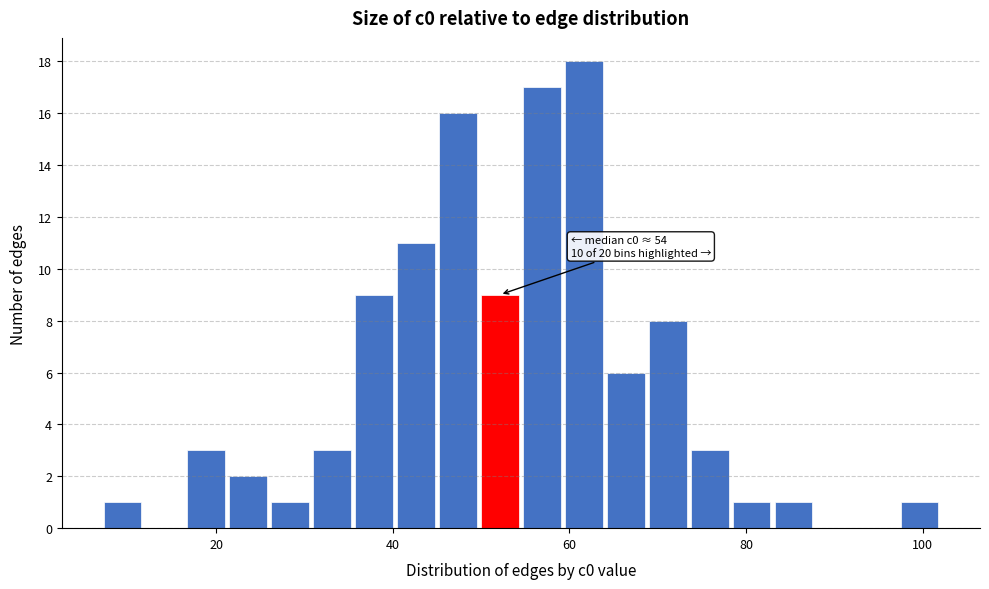

Read against the x-axis, roughly where is the centre of the tallest bar?

62